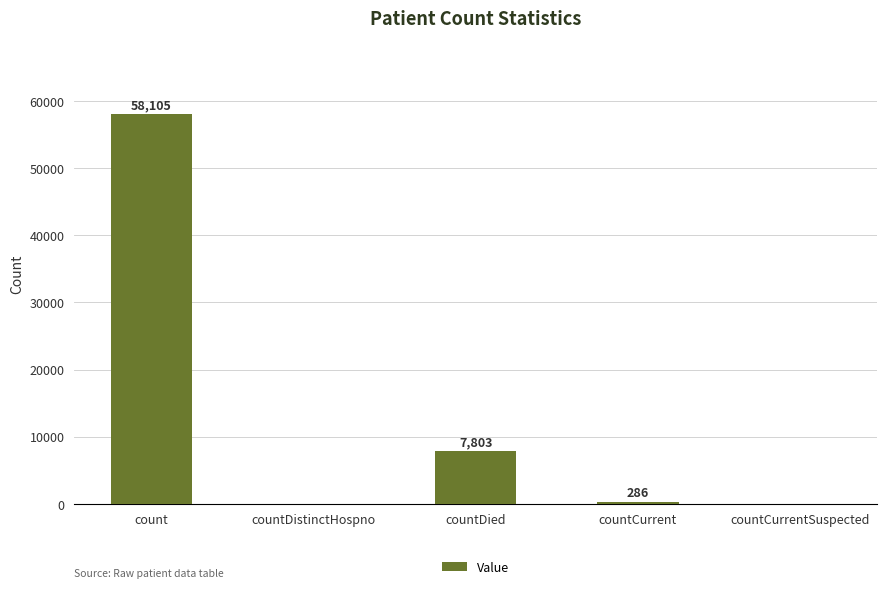

Which has a higher value, countCurrentSuspected or countDied?

countDied